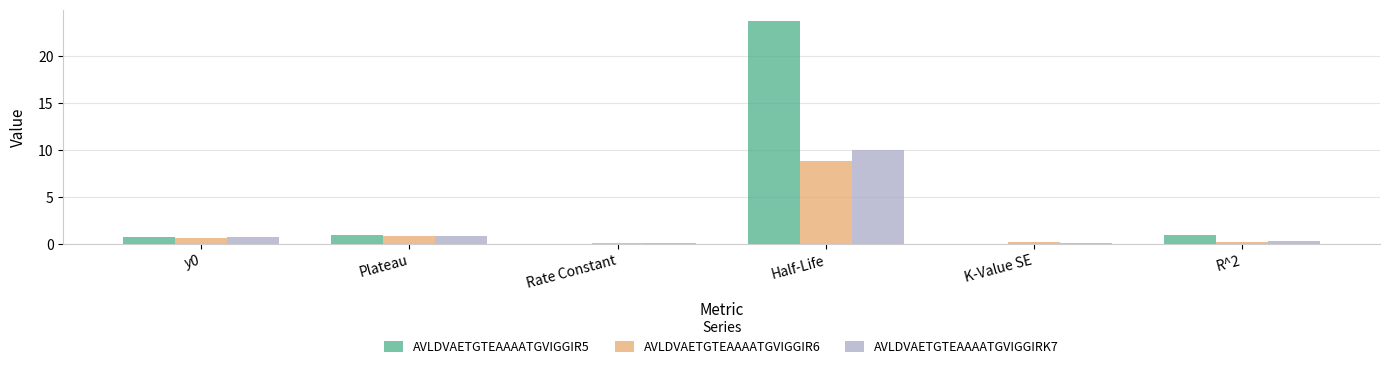

Which series has the largest range (max minus min)?

AVLDVAETGTEAAAATGVIGGIR5